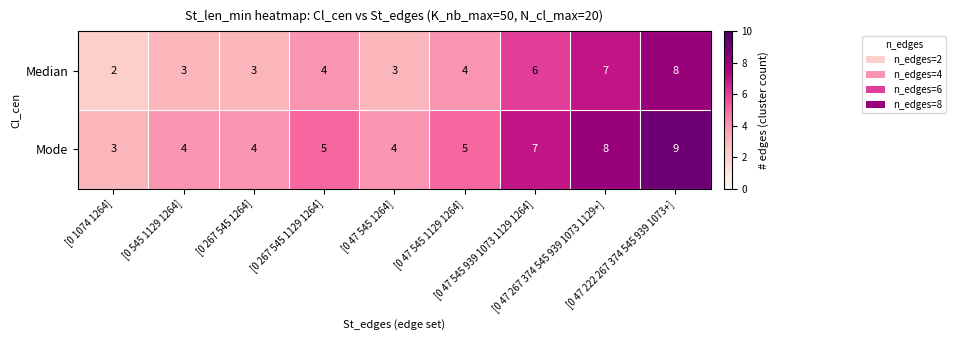

What is the difference between the highest and lowest values at [0 1074 1264]?

1